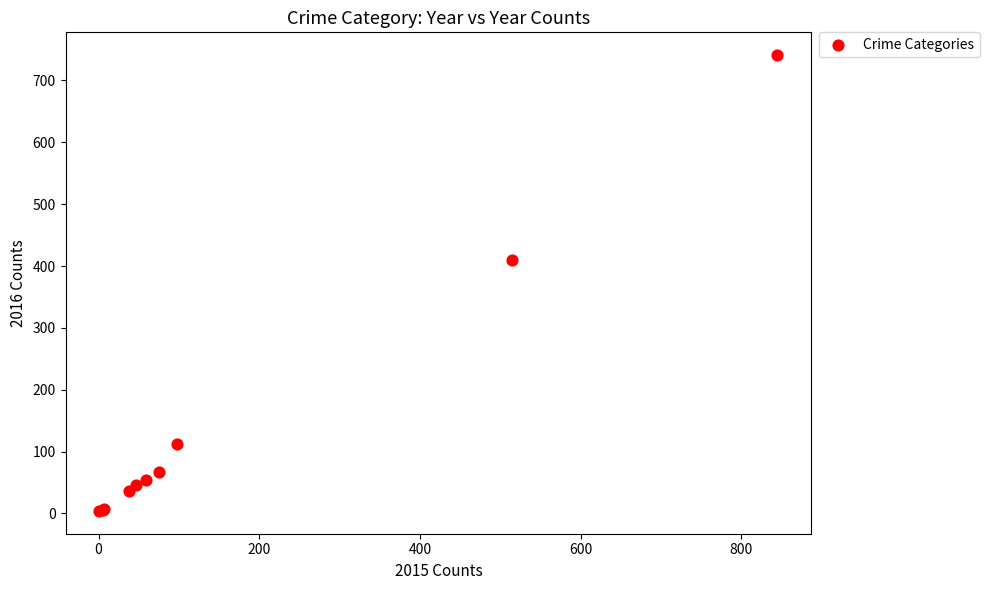

What Y value in the scatter plot is closest to 372?

409